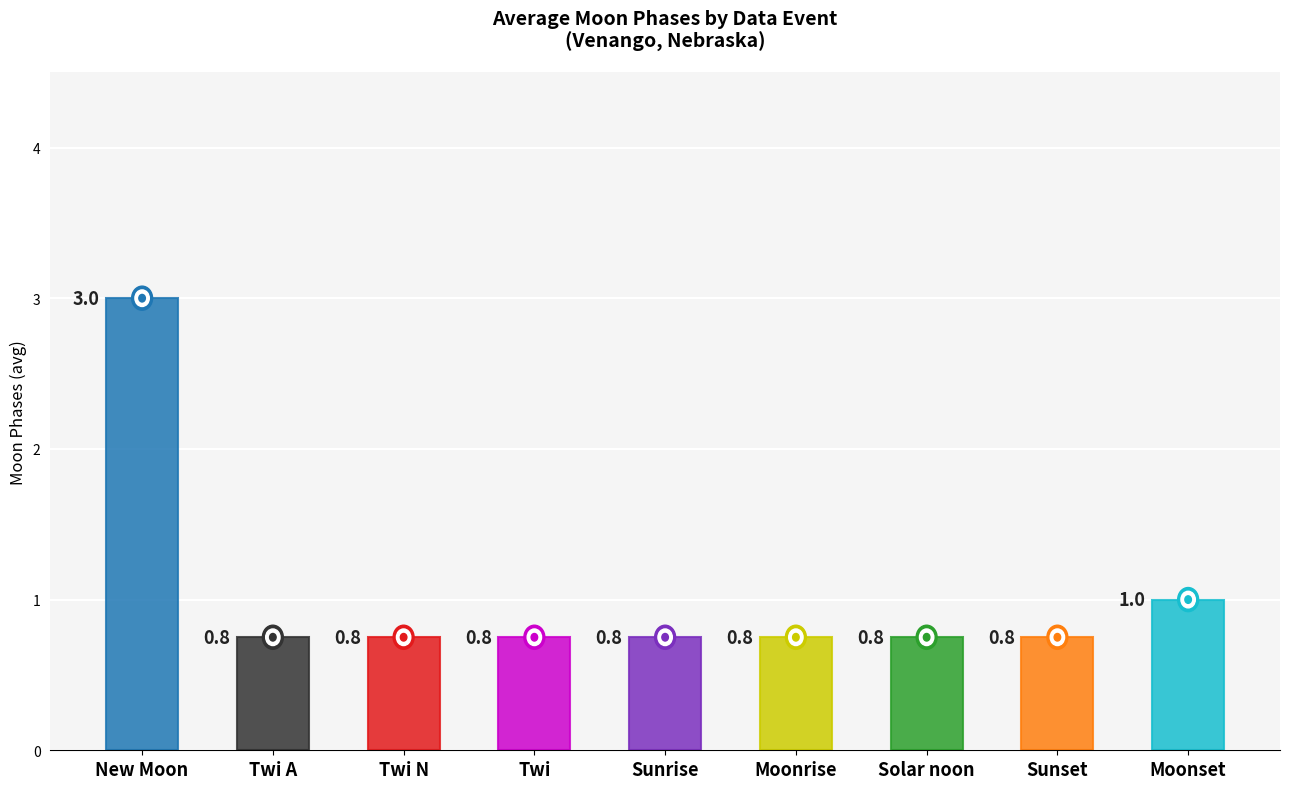

Are the bars grouped side by side (vs. stacked)?

No